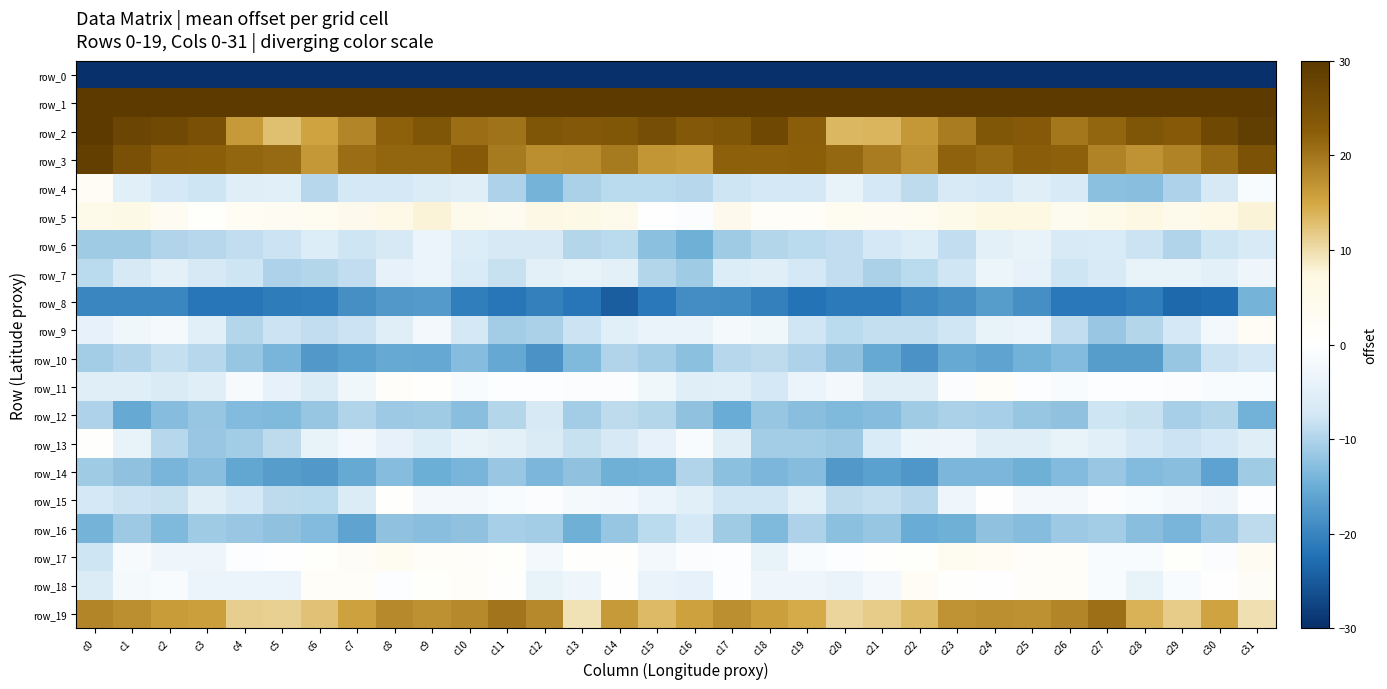

What is the sum of all row_19 values?

489.1